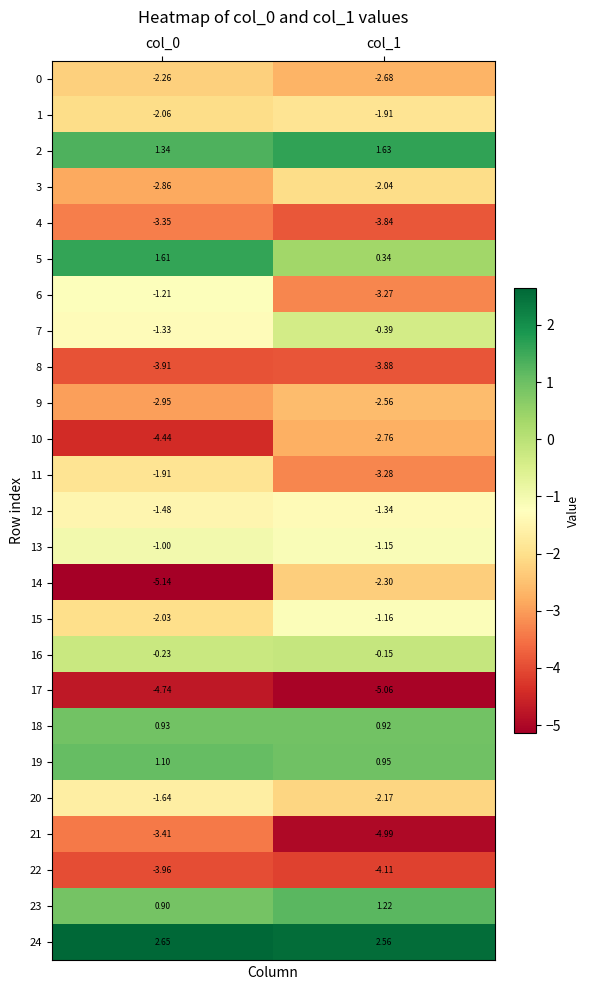

Is the value of 4 at col_0 greater than the value of 6 at col_0?

No